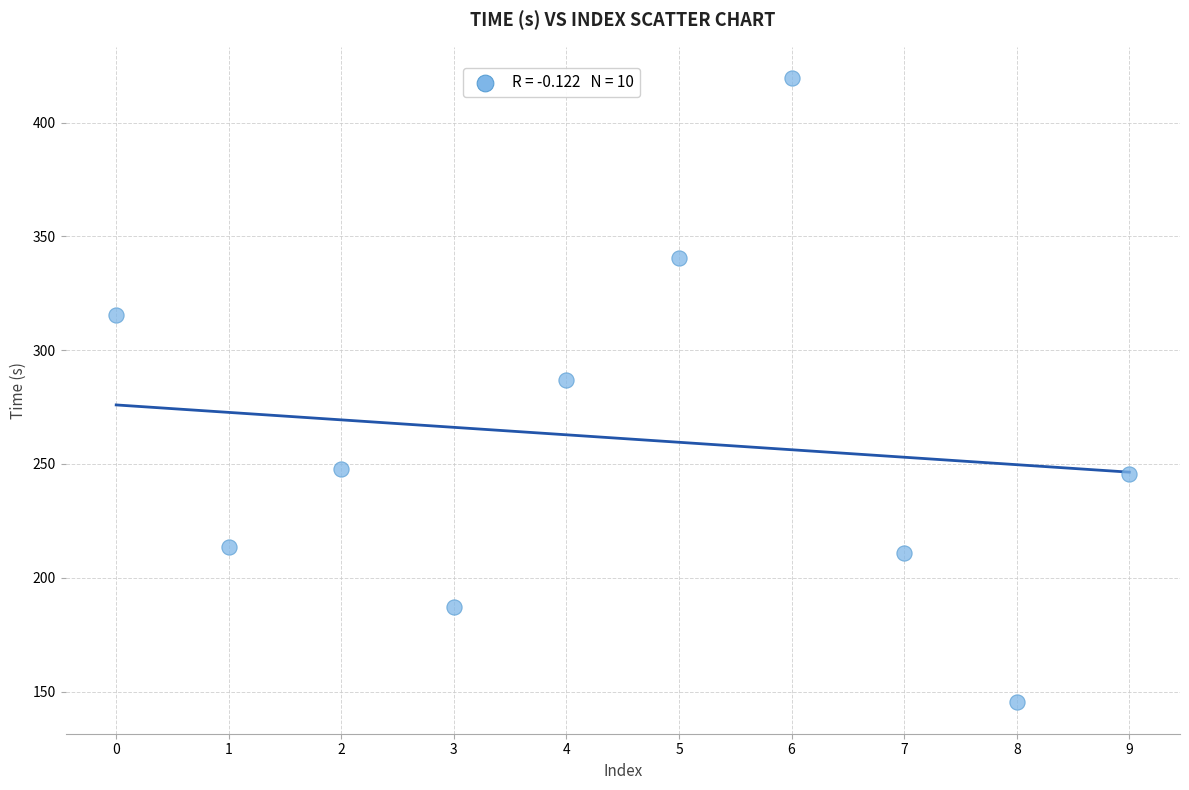

What Y value in the scatter plot is closest to 282?

286.7